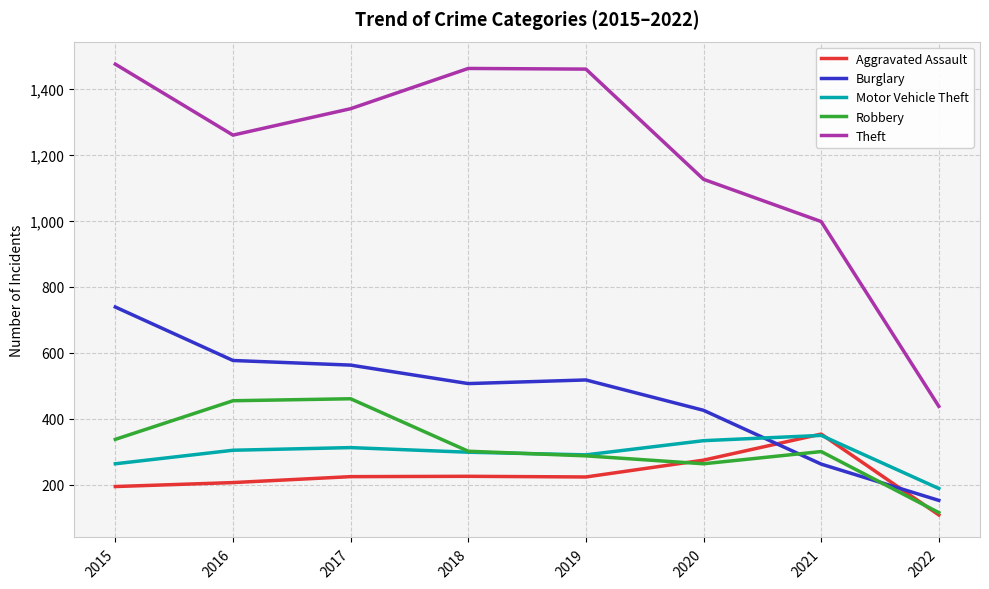

Is this an area chart (filled region under the line)?

No